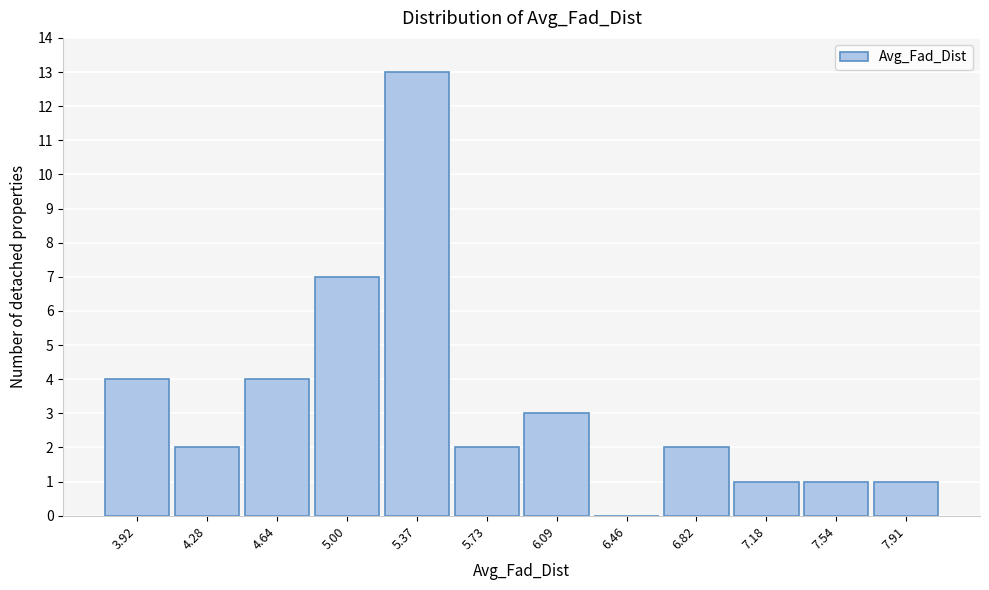

Reading right to left, transcribe all the data shown in this chart.

7.91=1	7.54=1	7.18=1	6.82=2	6.46=0	6.09=3	5.73=2	5.37=13	5.00=7	4.64=4	4.28=2	3.92=4